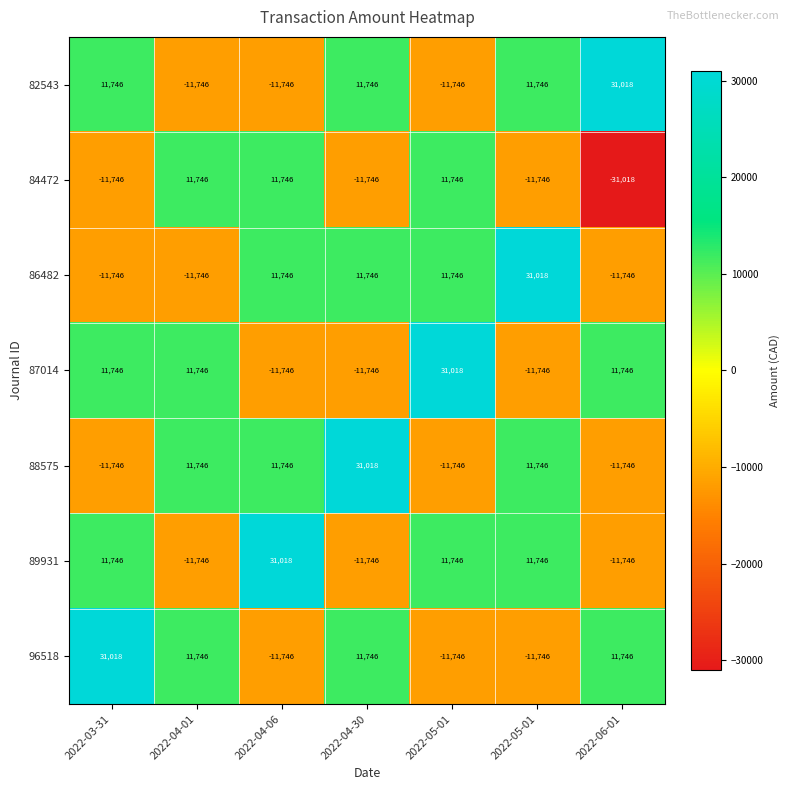

Count the number of categories in the chart.

7